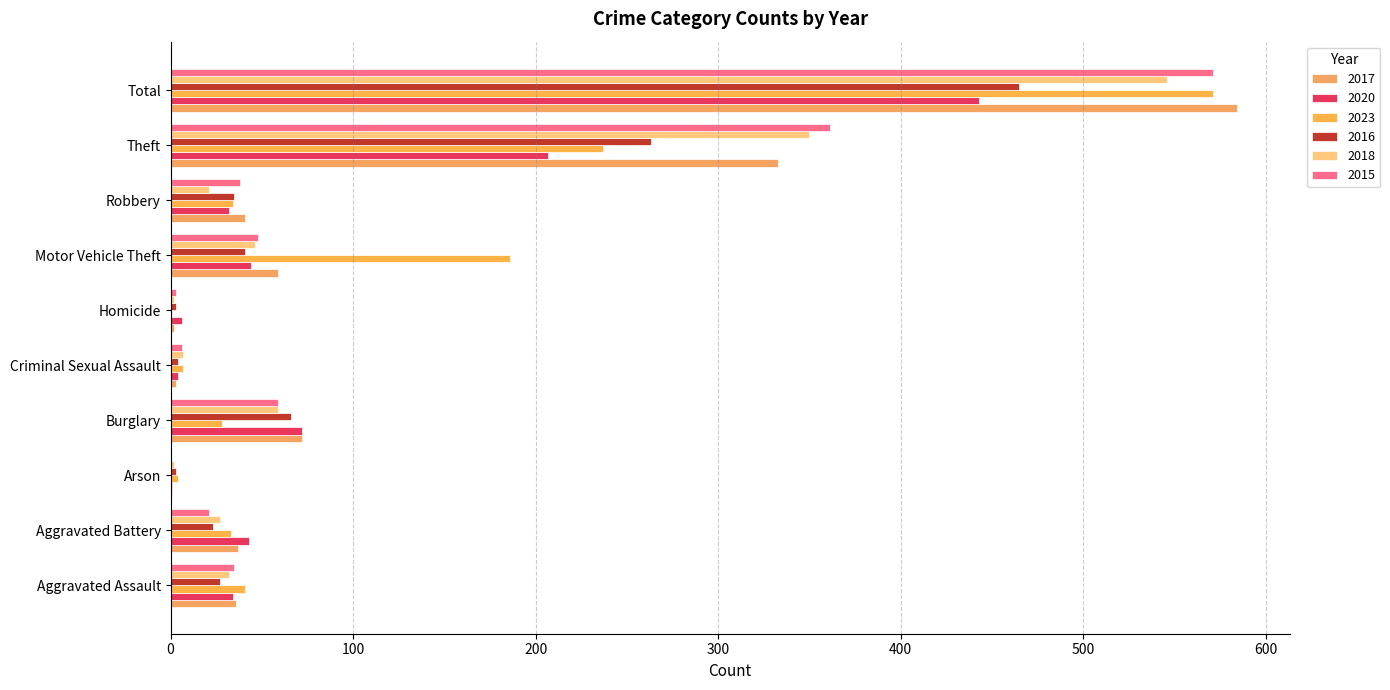

Is the value of 2018 at Aggravated Assault greater than the value of 2023 at Burglary?

Yes